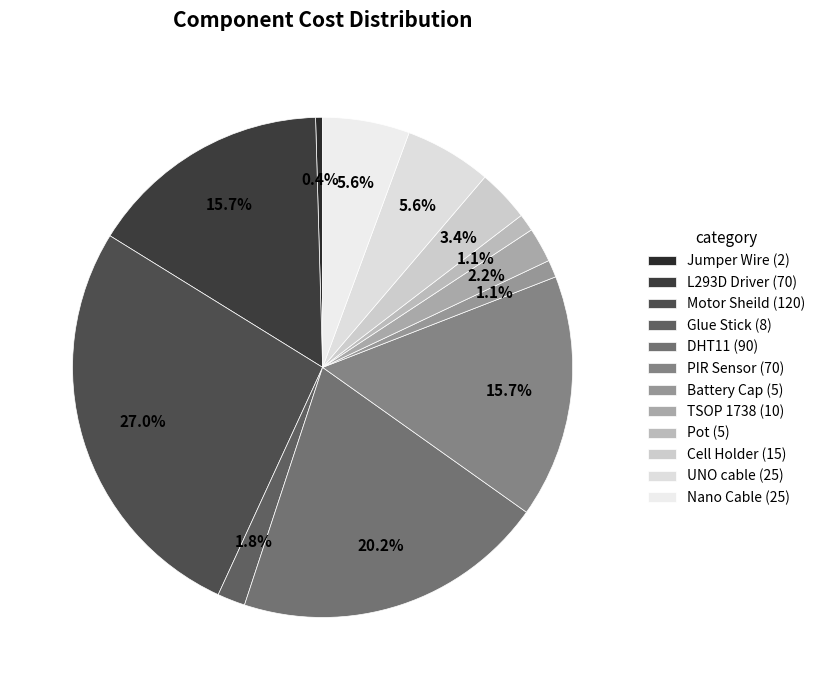

Which has a higher value, Battery Cap or PIR Sensor?

PIR Sensor